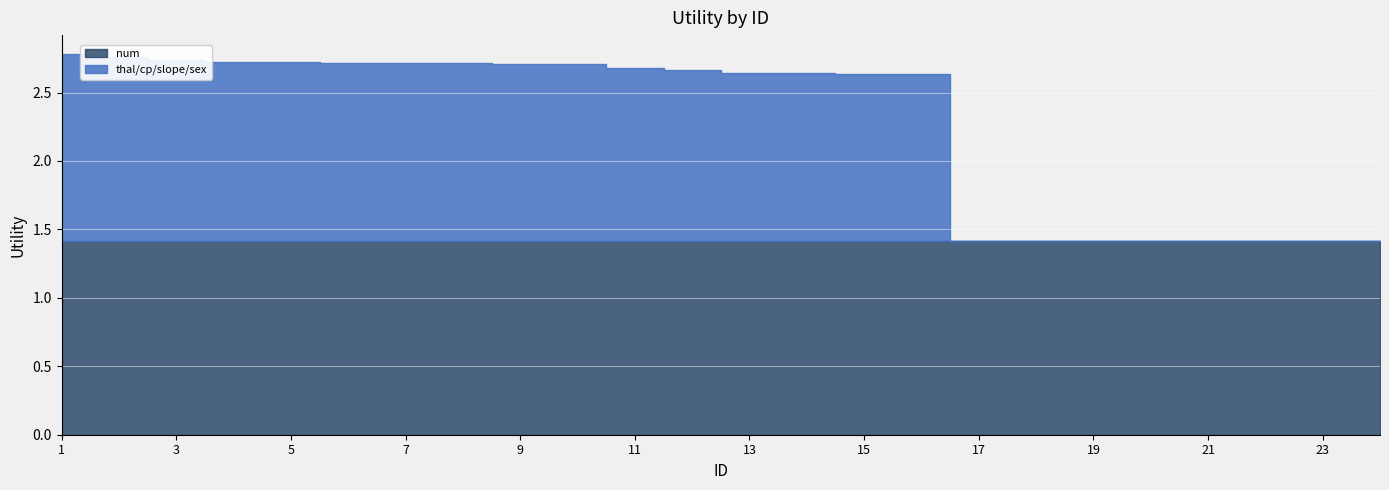

What is the average value of the num series?

1.4